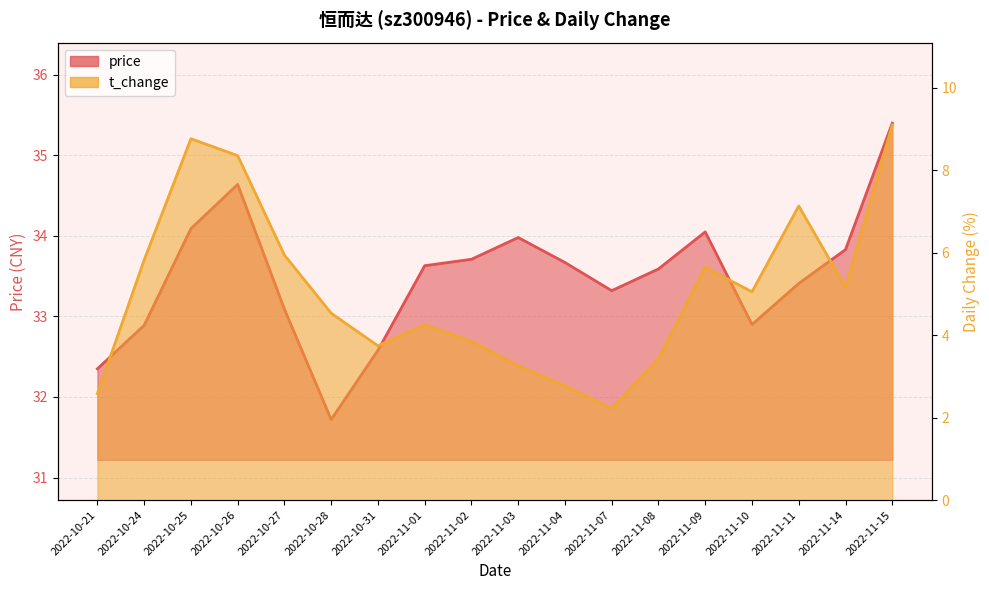

How many lines are shown in the chart?

2